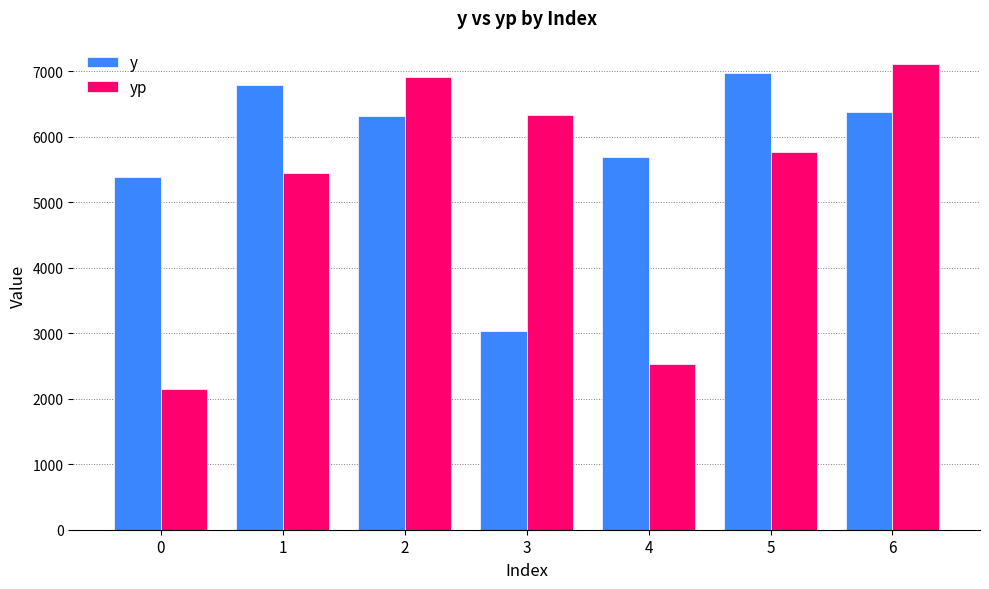

Reading right to left, list all the values displayed in this chart.

y: 6378.4	6977.2	5694.2	3034.2	6308.4	6780.6	5378.2
yp: 7108.4	5762.2	2535.7	6331.0	6915.9	5439.6	2143.0